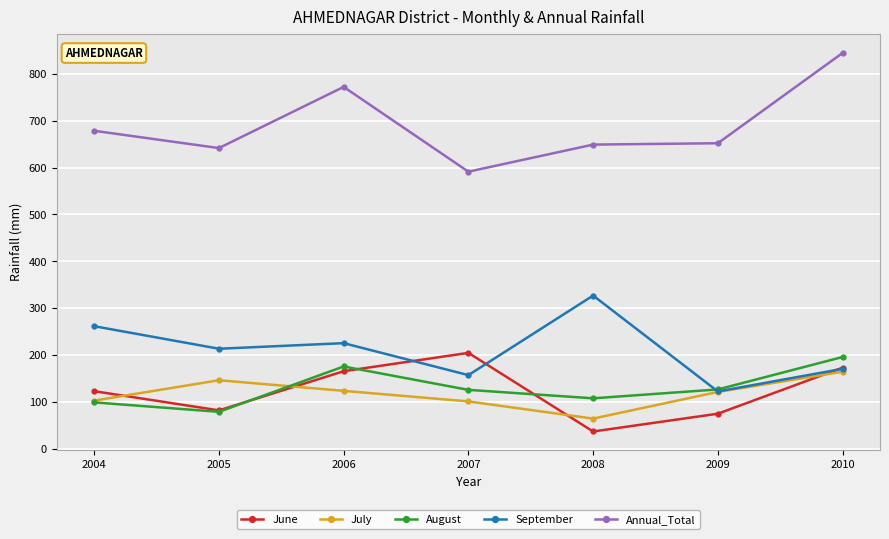

How many lines are shown in the chart?

5